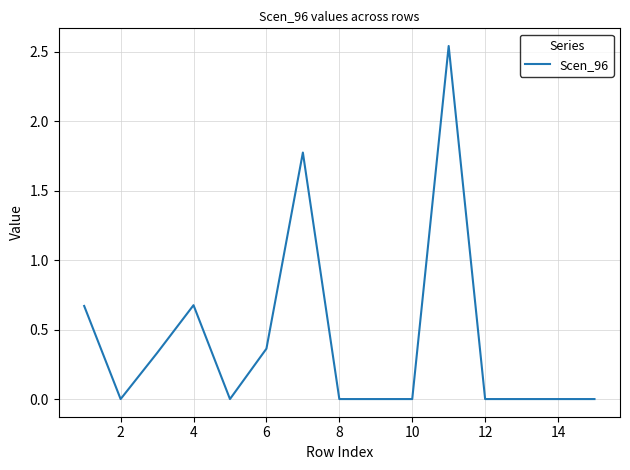

True or false: the data shows 0.0 at 12.

True